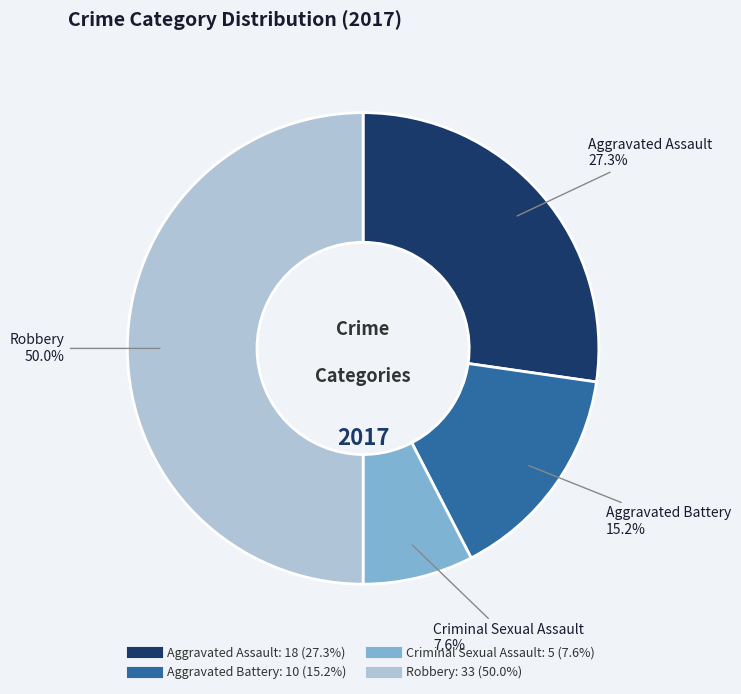

Which slice is the smallest?

Criminal Sexual Assault